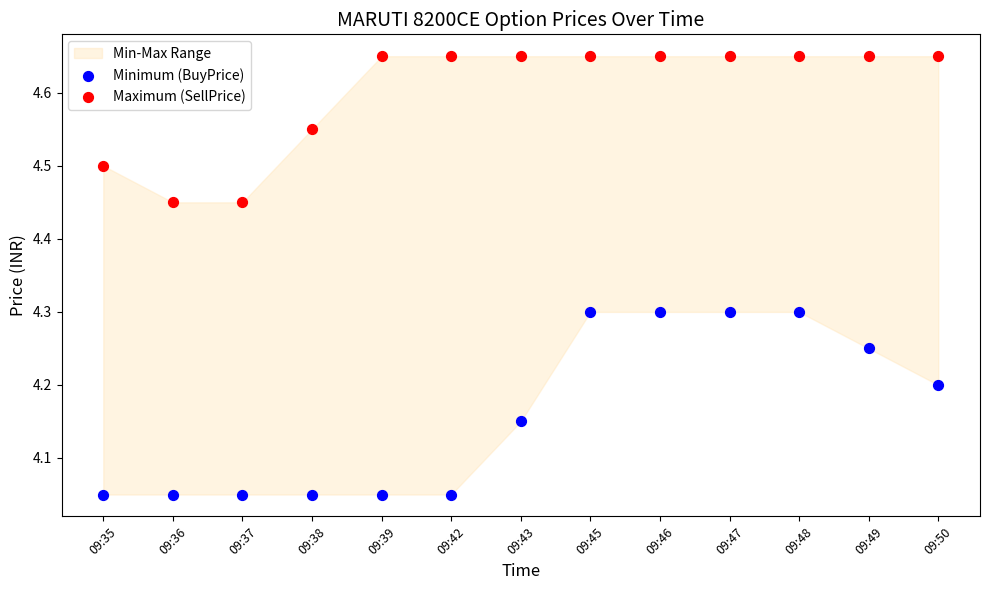

Which series contains the lowest Y value?

Minimum (BuyPrice)